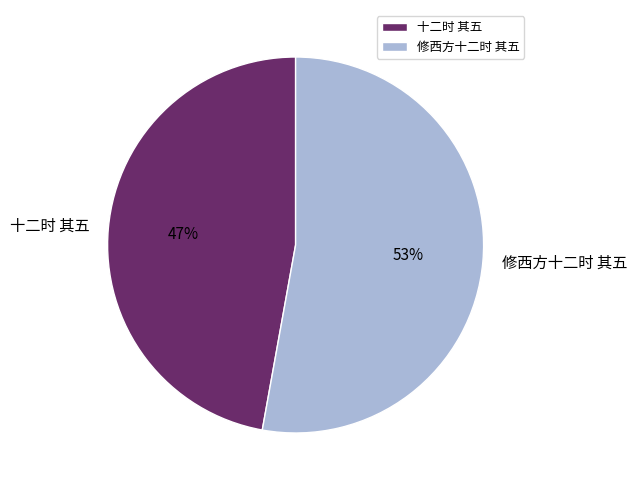

Is it true that 十二时 其五 is 53% of the pie?

False